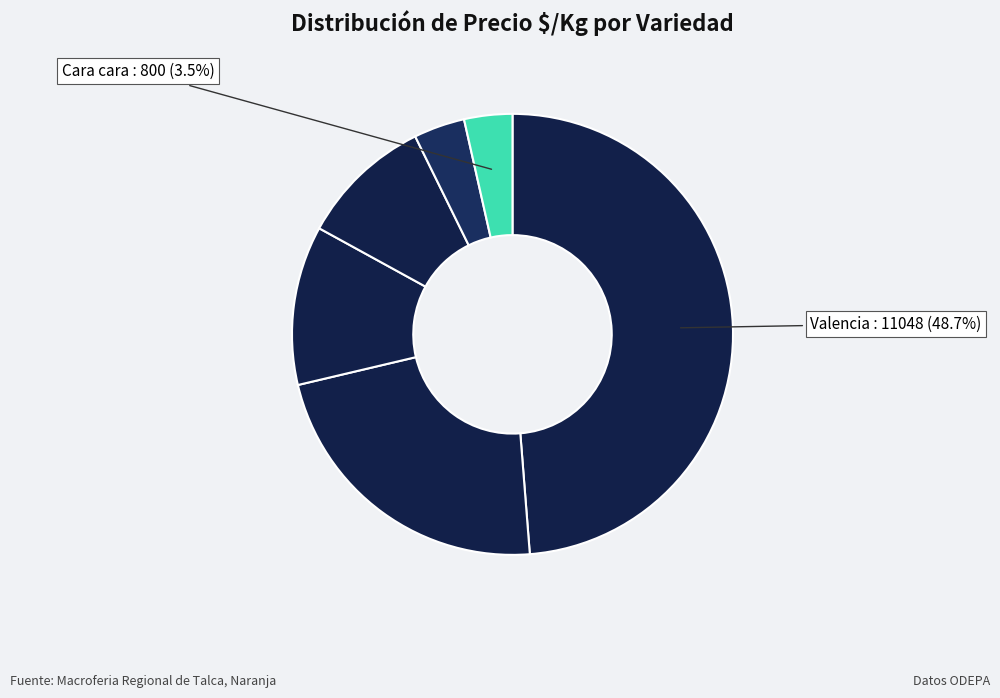

Count the number of slices in the pie.

6